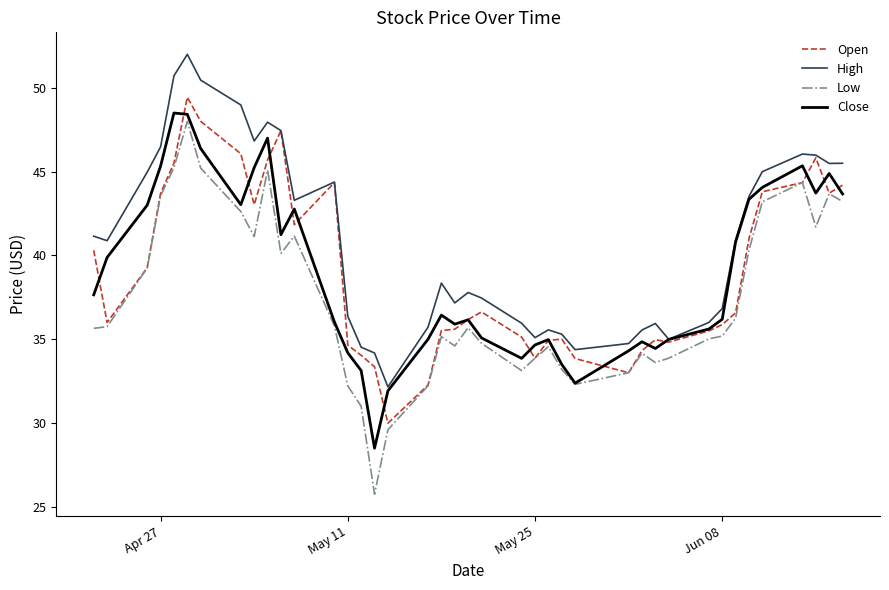

Which series has the largest range (max minus min)?

Low